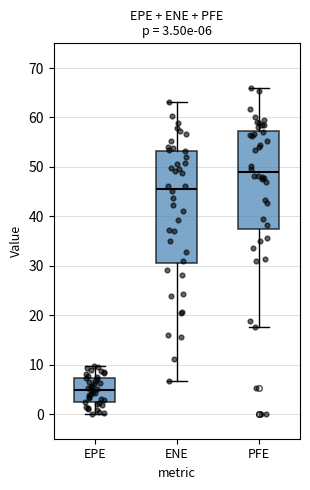

Which box has the lowest median line?

EPE